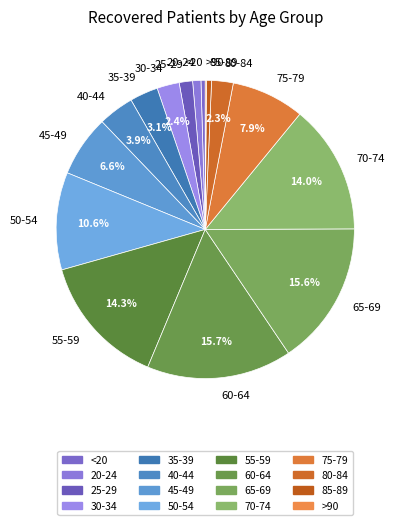

Is there any slice that represents more than half of the pie?

No